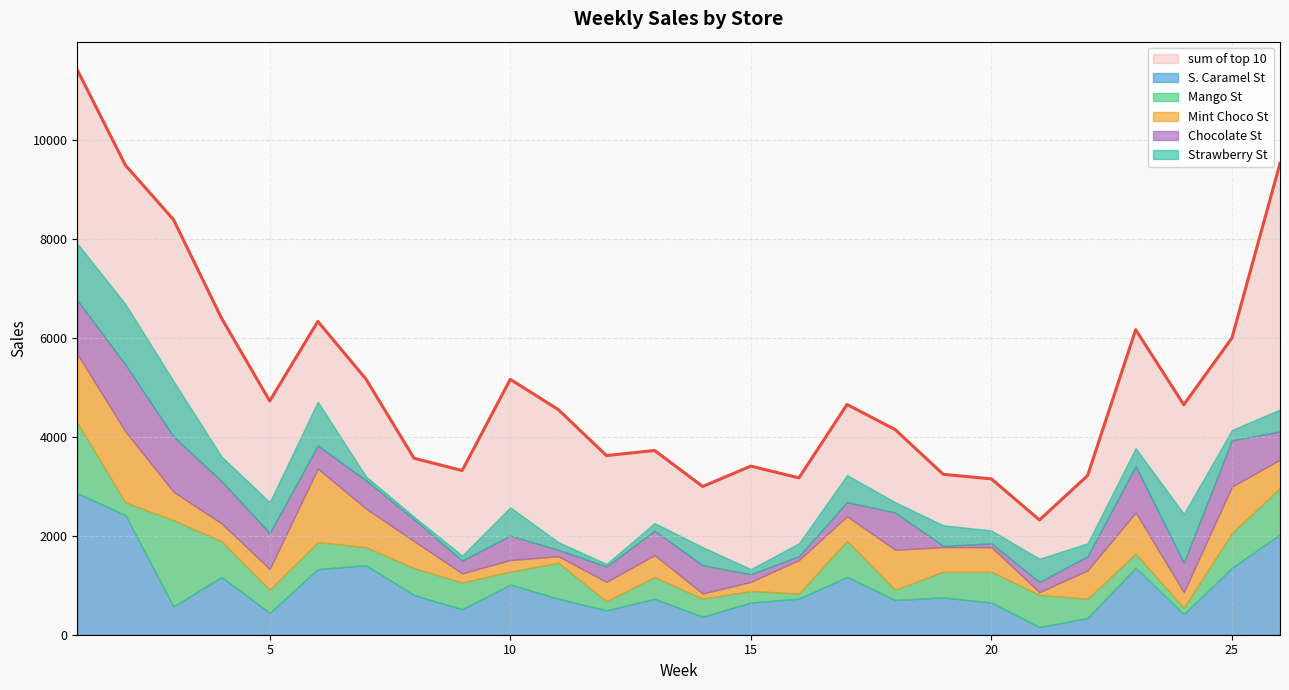

Which series has the widest spread of values?

sum of top 10